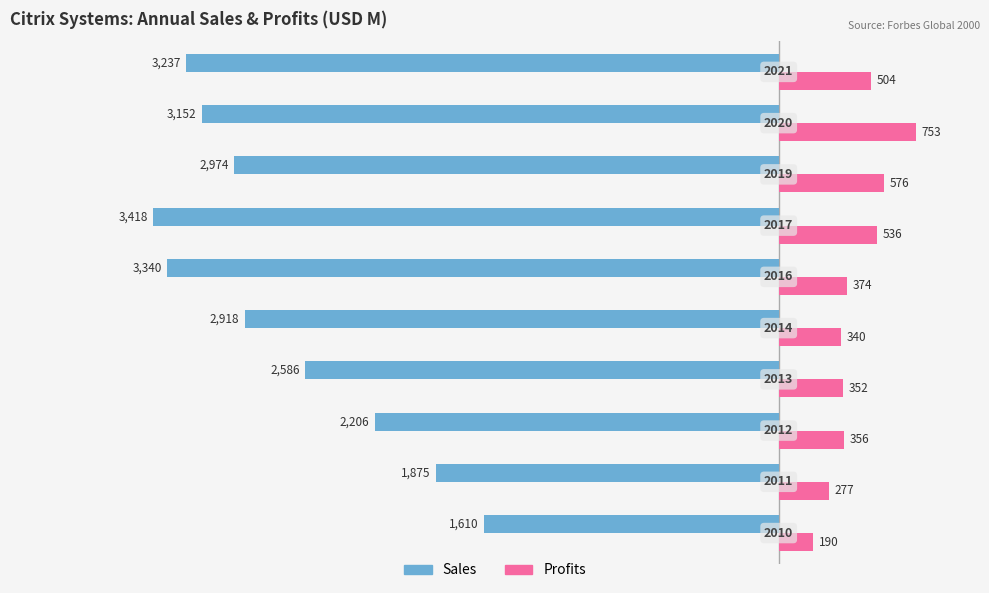

What are all the series names shown in the legend?

Sales, Profits